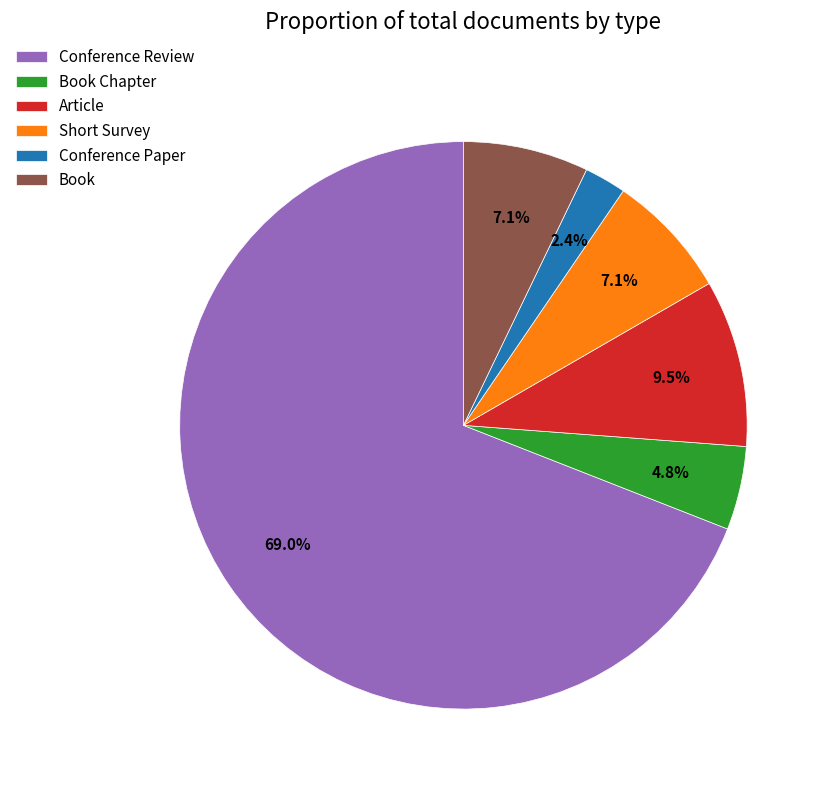

Does Conference Paper account for over 50% of the chart?

No